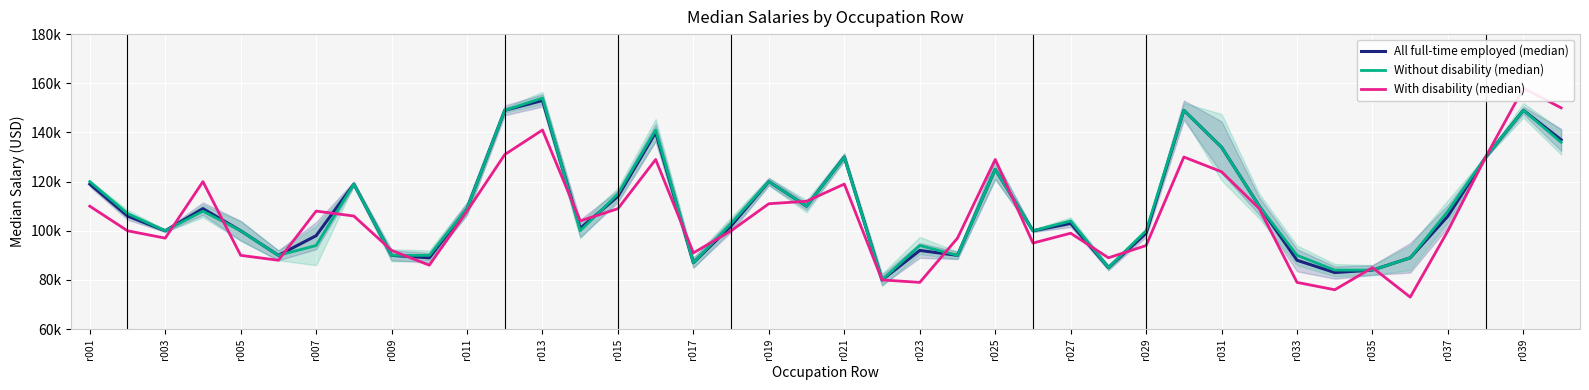

Which series has the largest total across all categories?

Without disability (median)